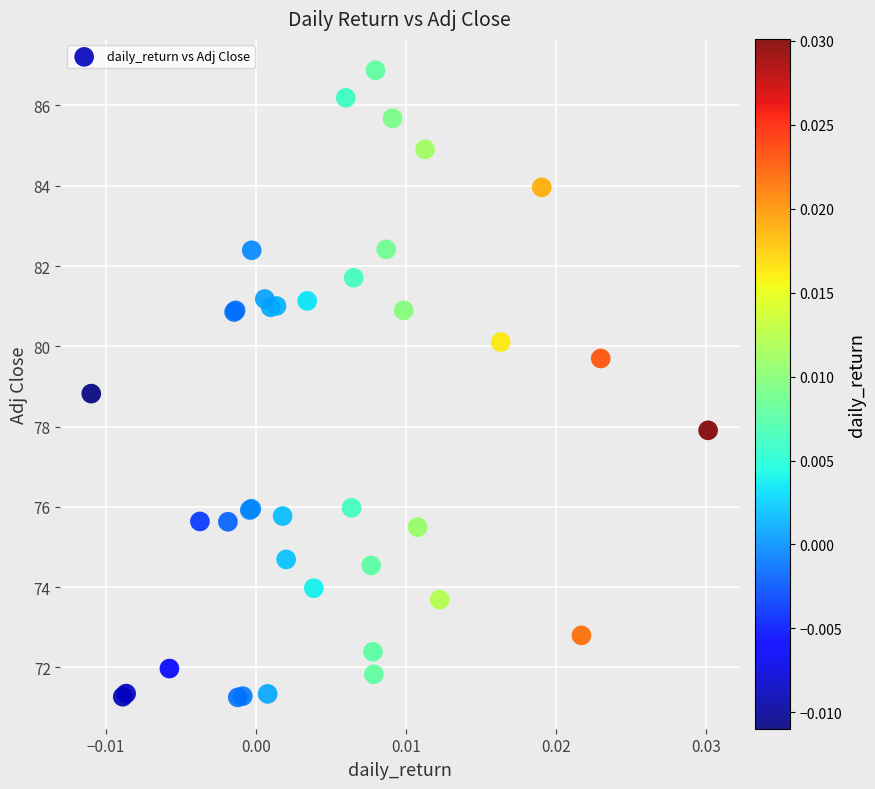

What Y value in the scatter plot is closest to 79?

78.8